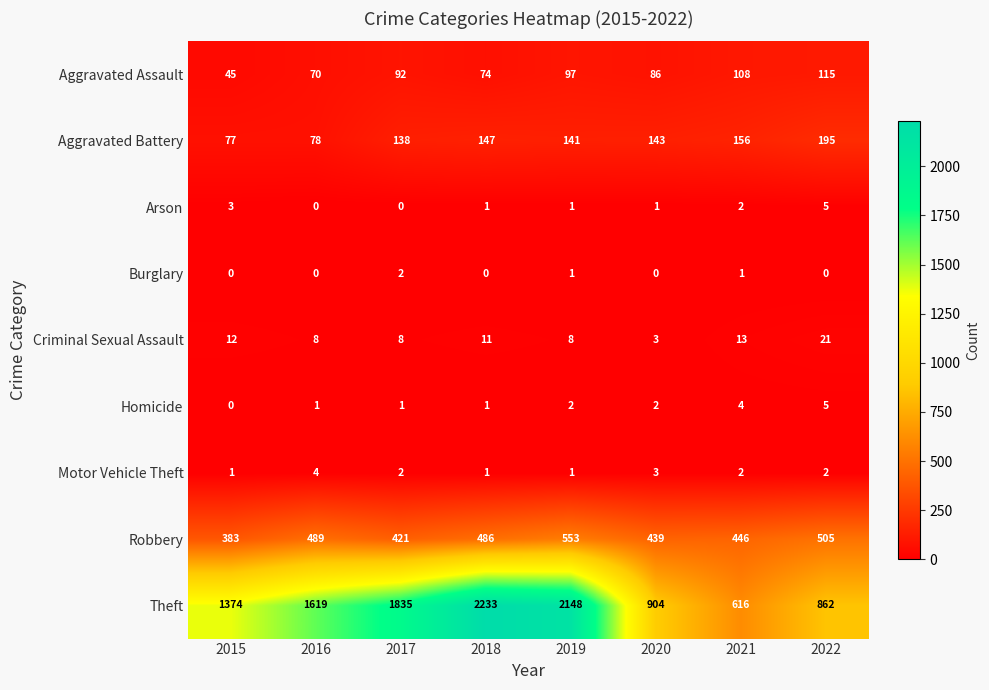

Which category has the highest value in the Theft series?

2018